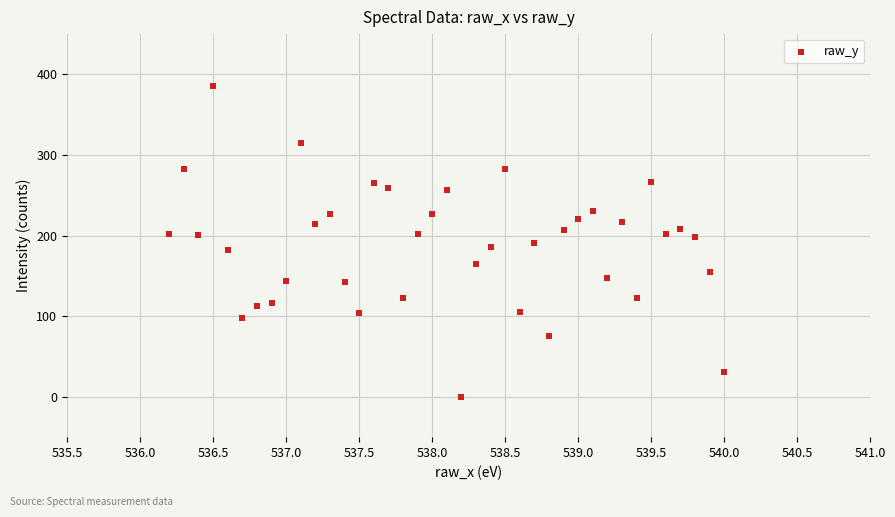

What is the range of Y values (max minus min)?

385.6